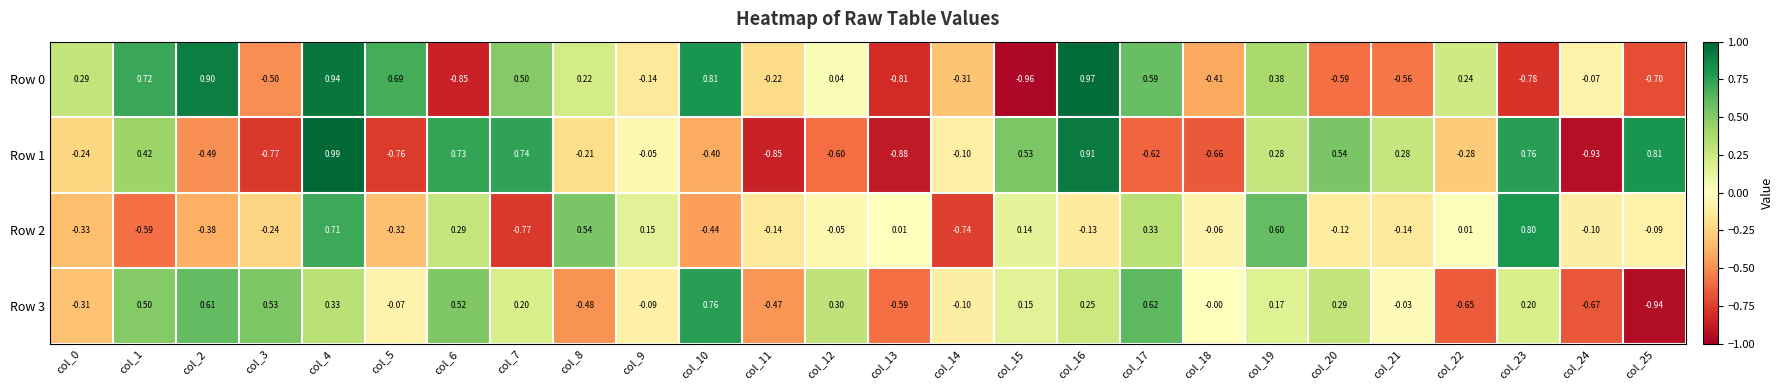

Is the value of Row 3 at col_21 greater than the value of Row 1 at col_9?

Yes